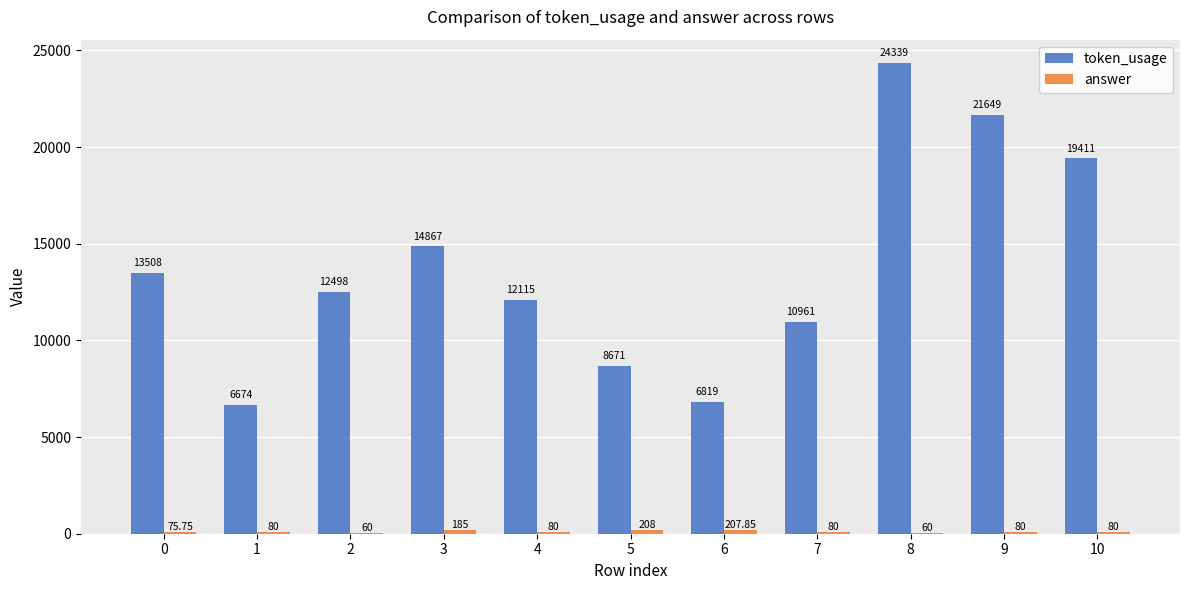

Which series has the largest total across all categories?

token_usage